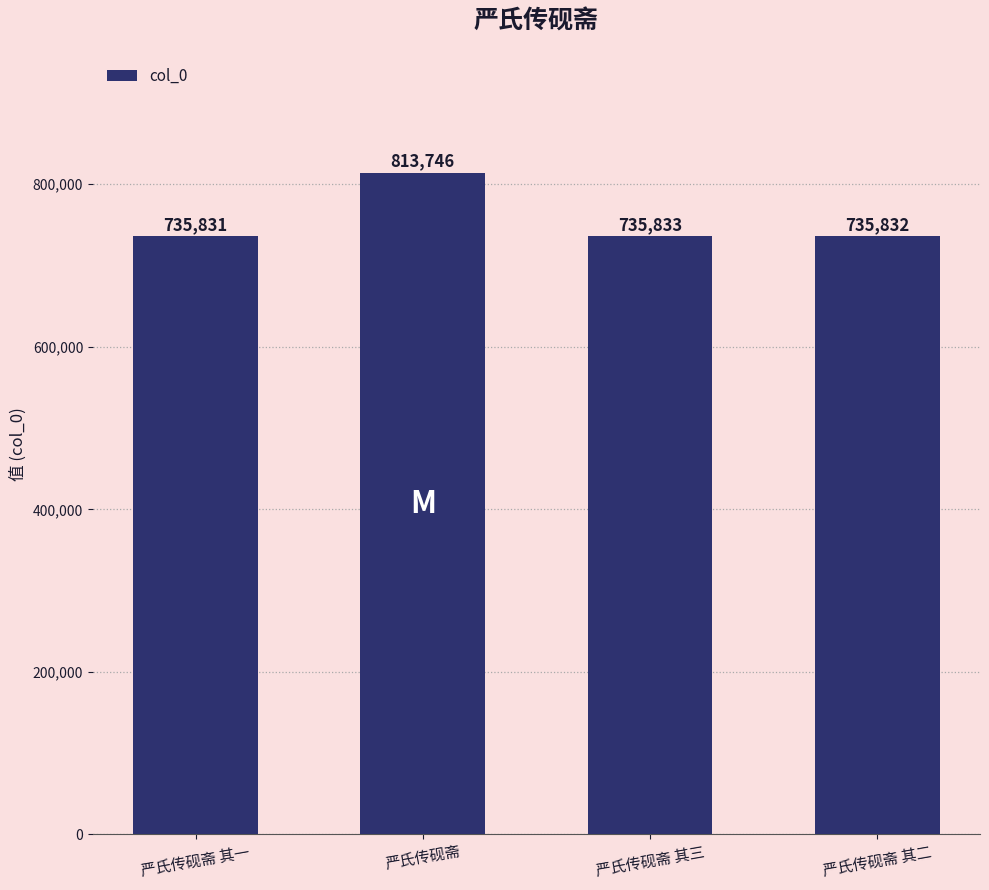

What position from the left is 严氏传砚斋 其二?

4